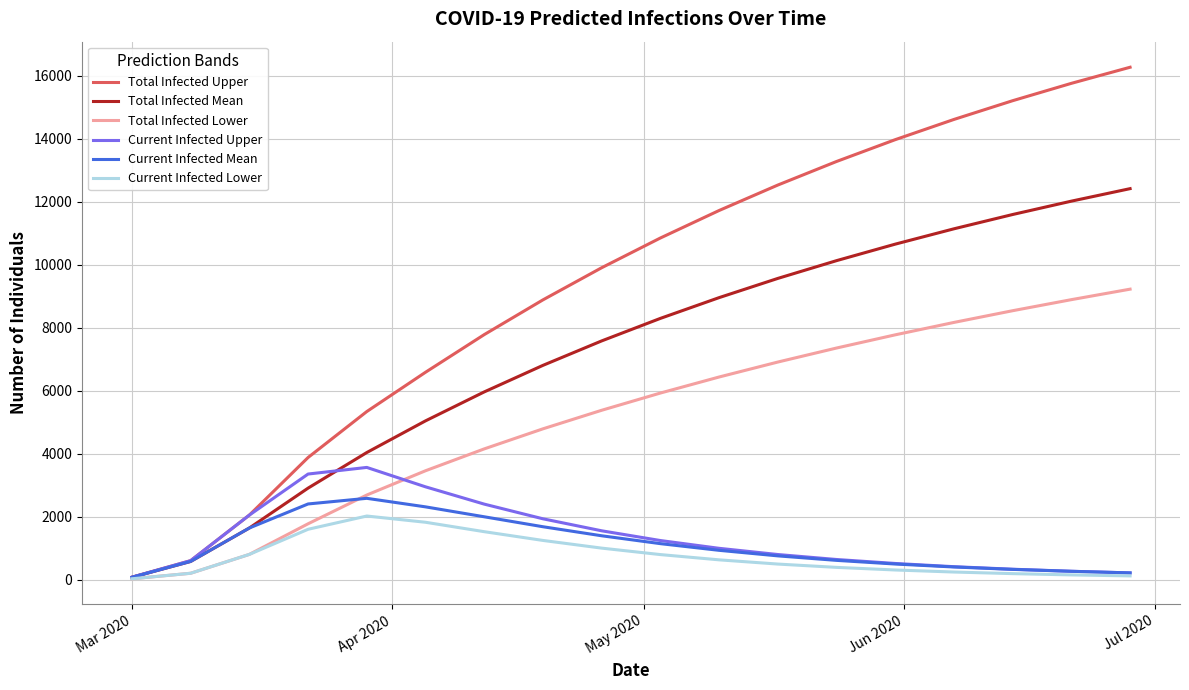

What is the maximum value for Total Infected Lower?

9219